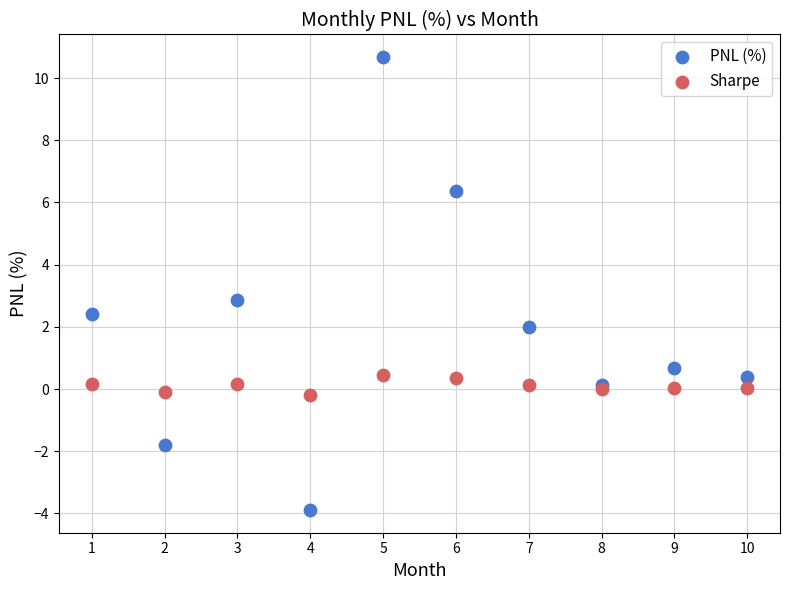

Which series contains the lowest Y value?

PNL (%)